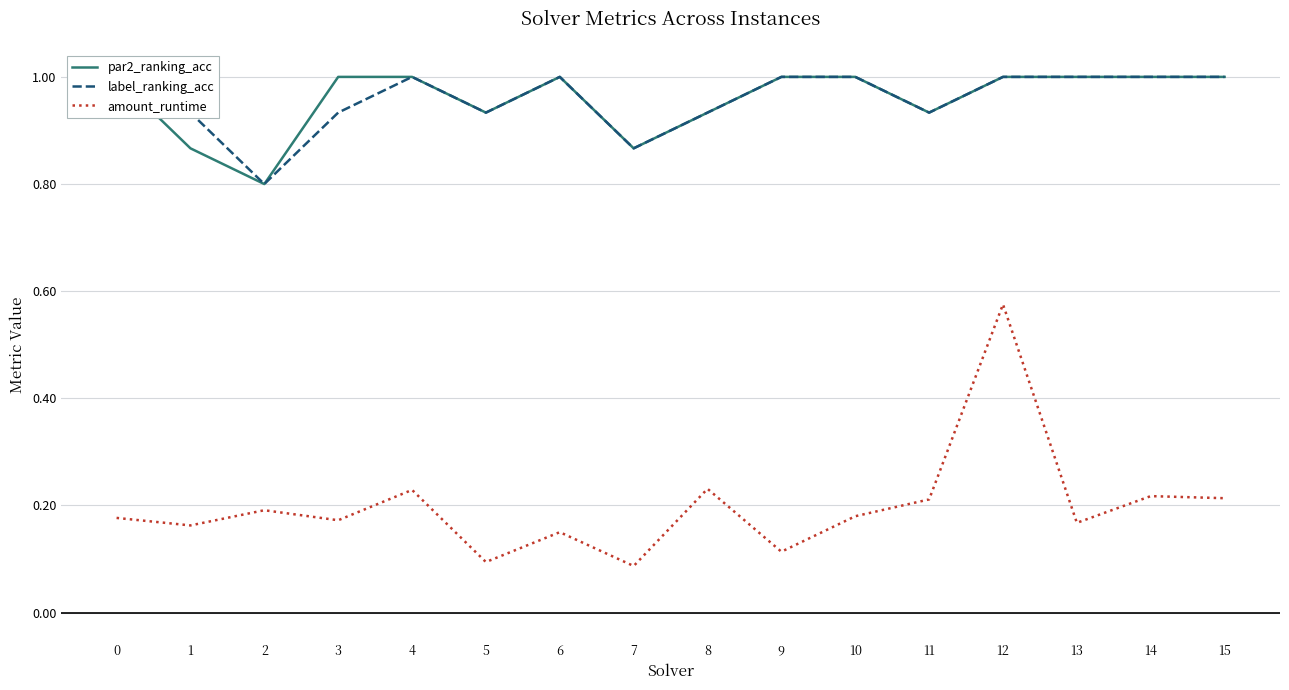

Between 13 and 11, which is larger?

13